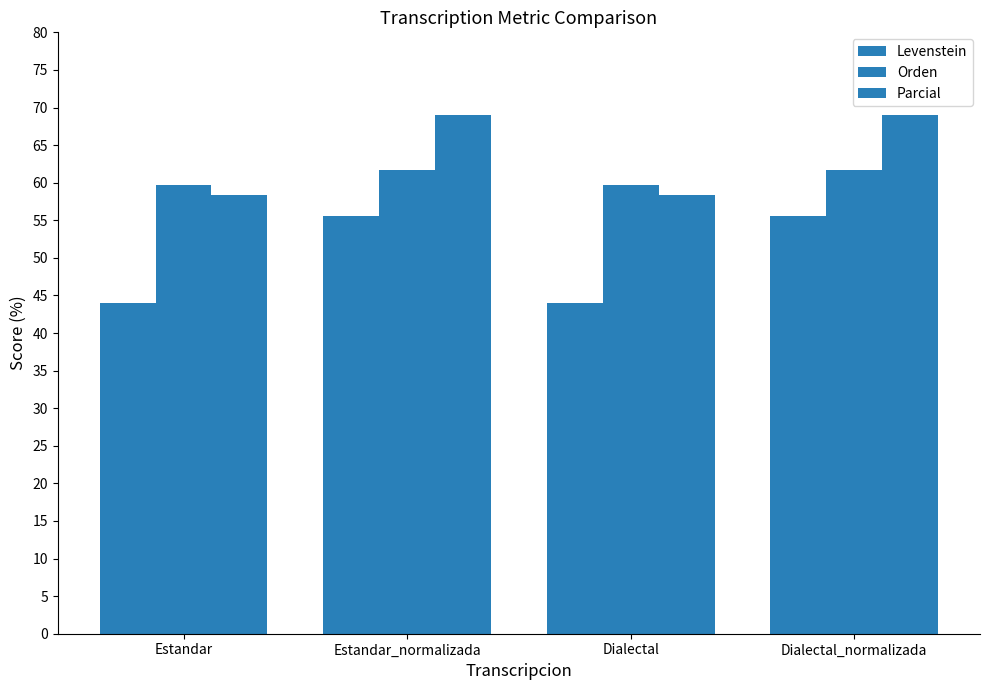

How many series are shown in this chart?

3